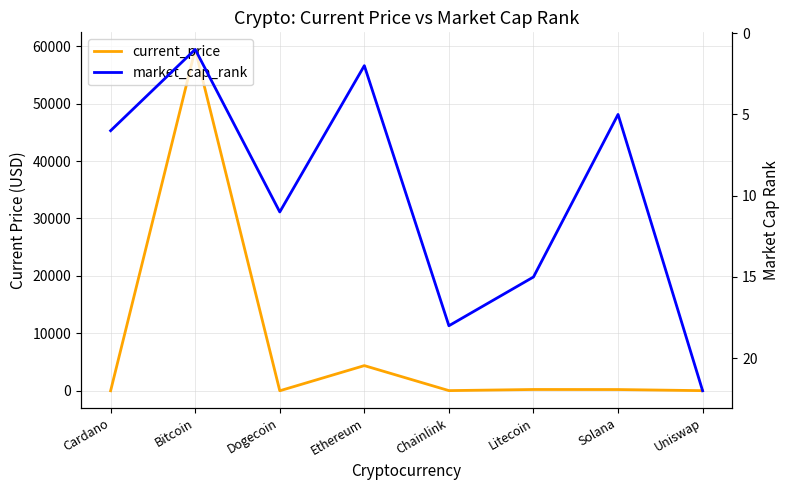

Which series has the largest range (max minus min)?

current_price